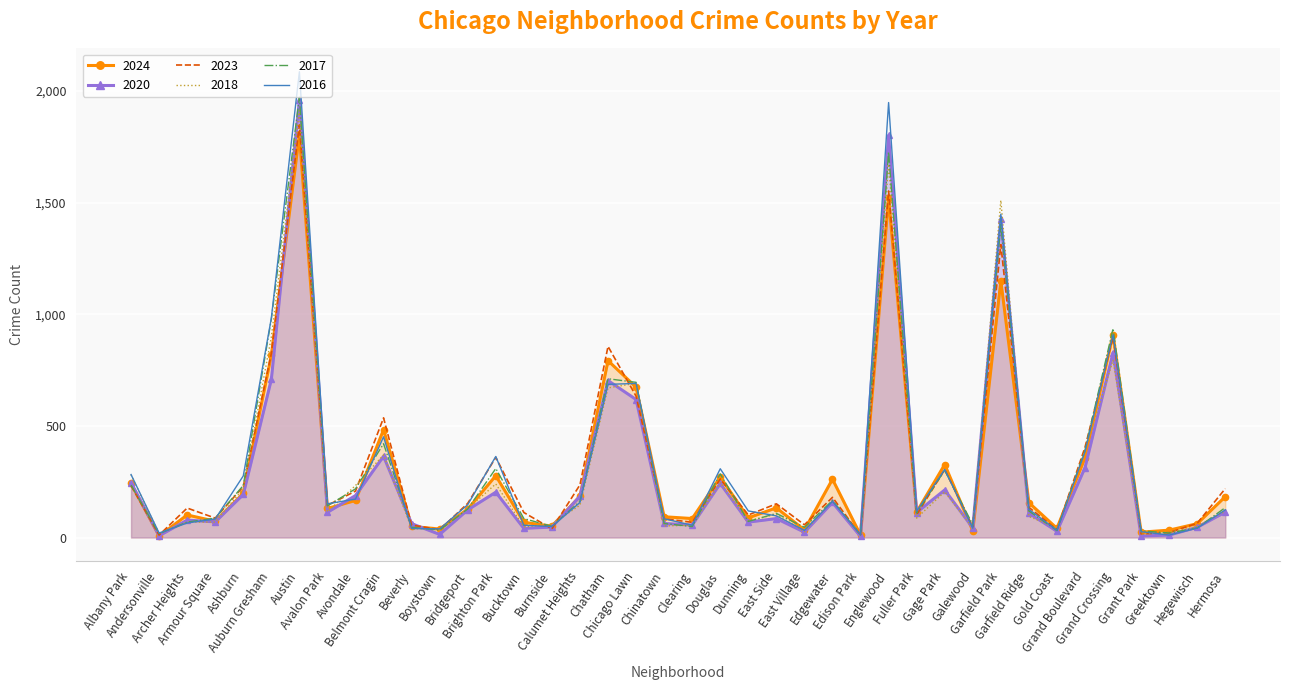

Count the number of categories in the chart.

40